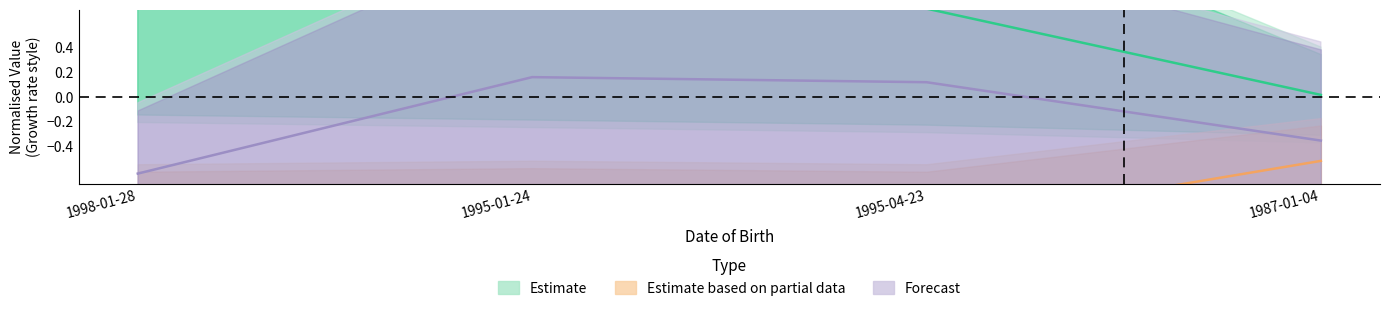

True or false: Estimate has a value of 1.1 at 1995-04-23.

False